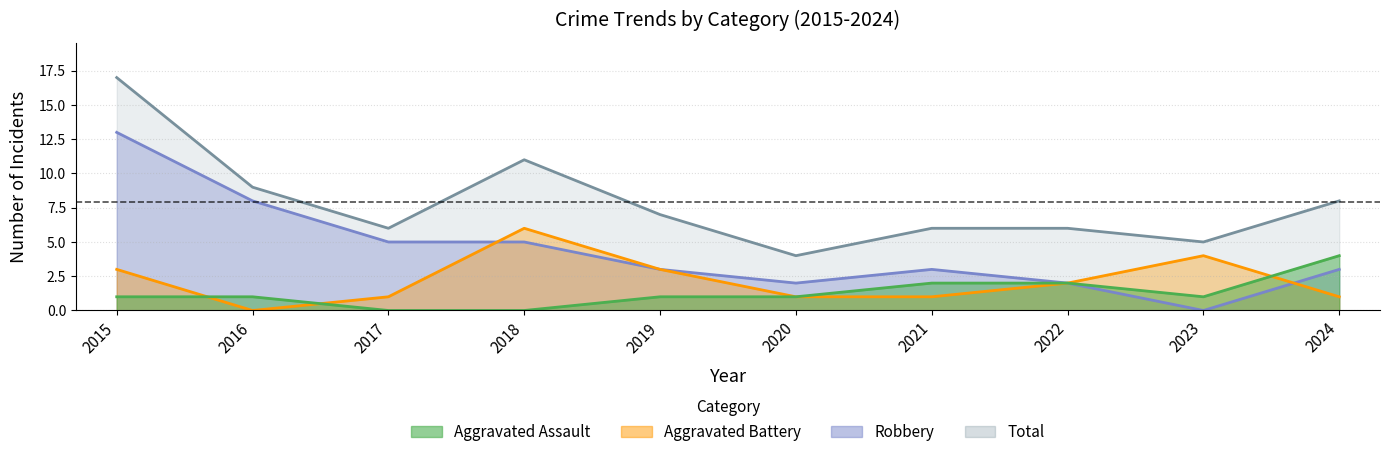

What is the total value across all series at 2020?

8